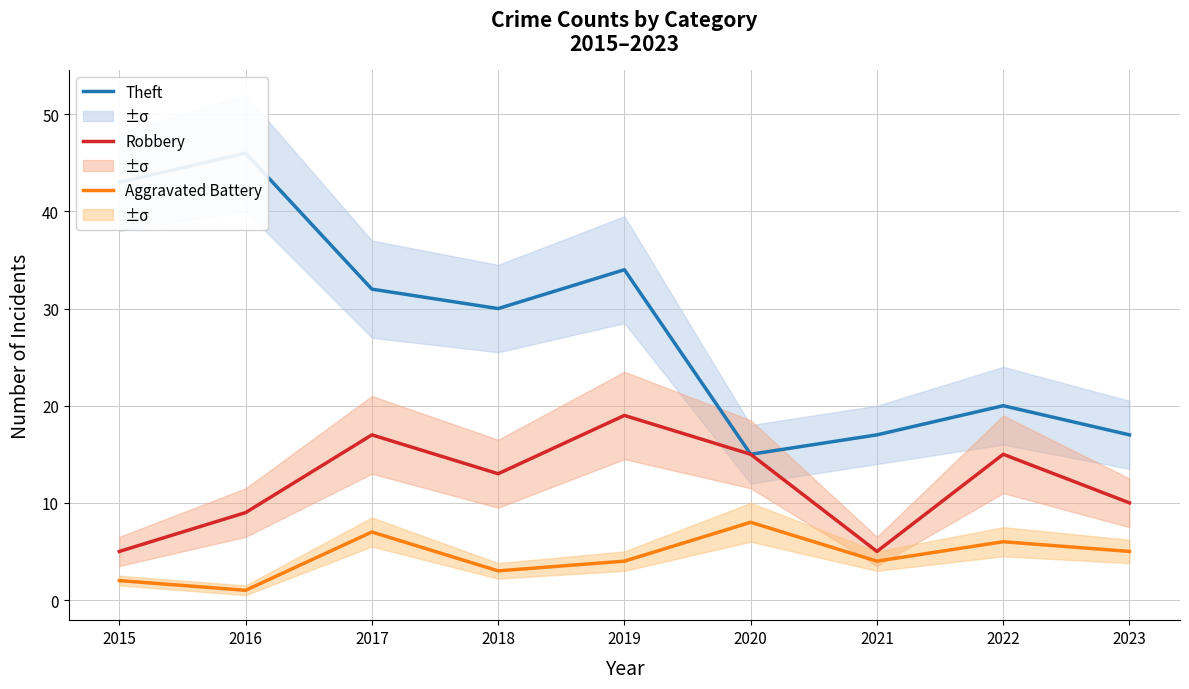

True or false: Aggravated Battery and Robbery cross at least once.

False